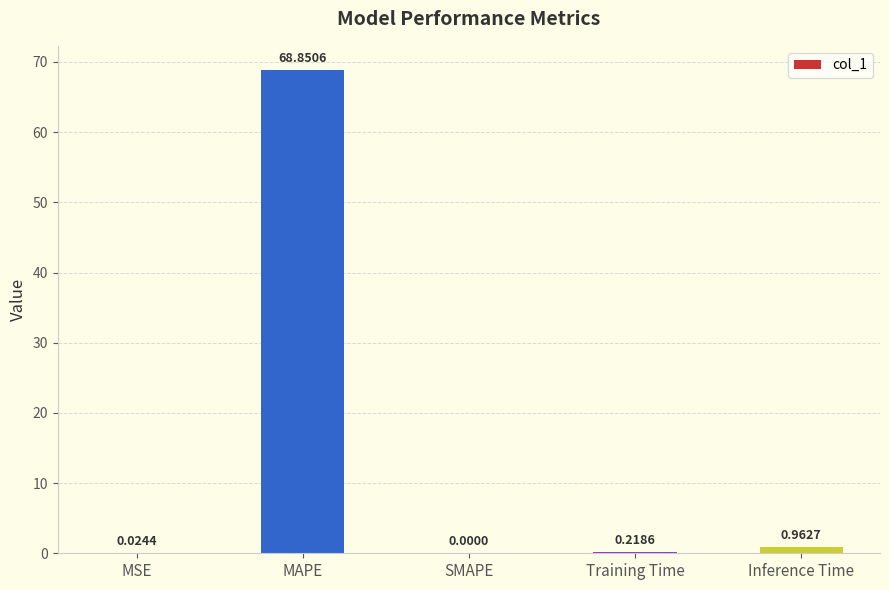

What is the sum of all values?

70.1